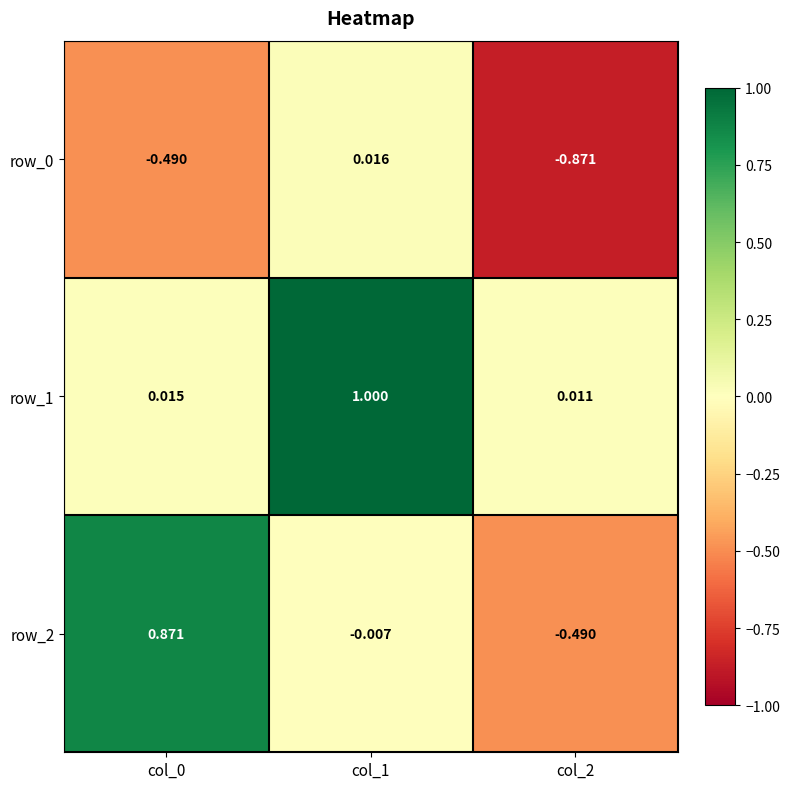

How many positive values does the row_2 series have?

1